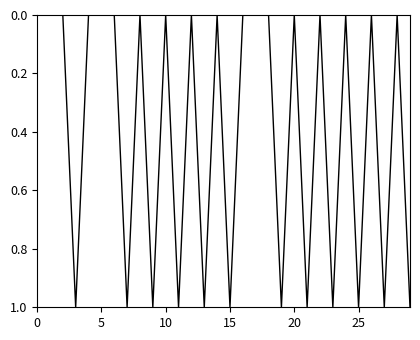

Count the number of categories in the chart.

30